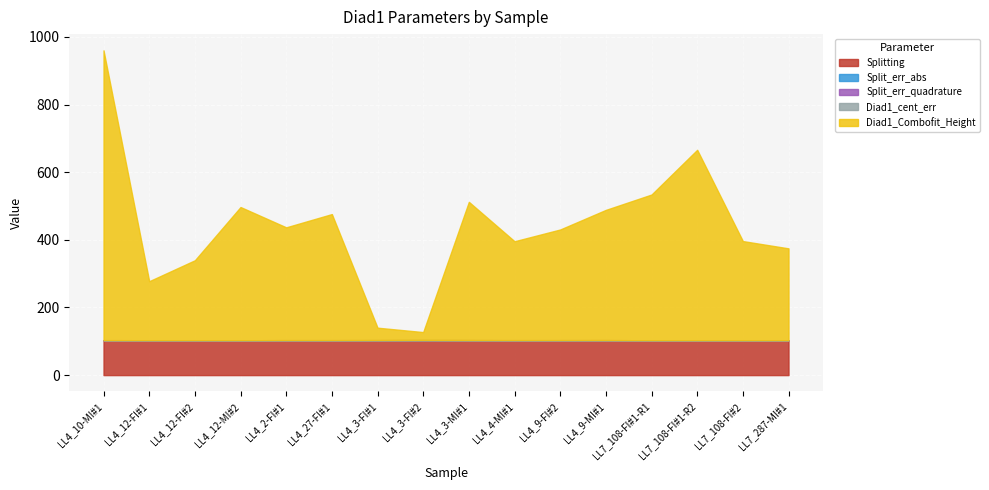

How many lines are shown in the chart?

5